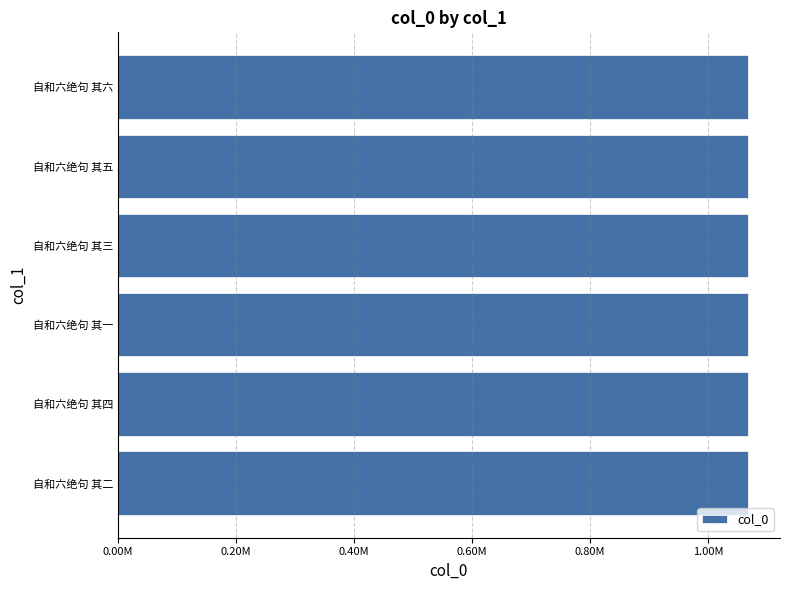

What is the average value?

1068312